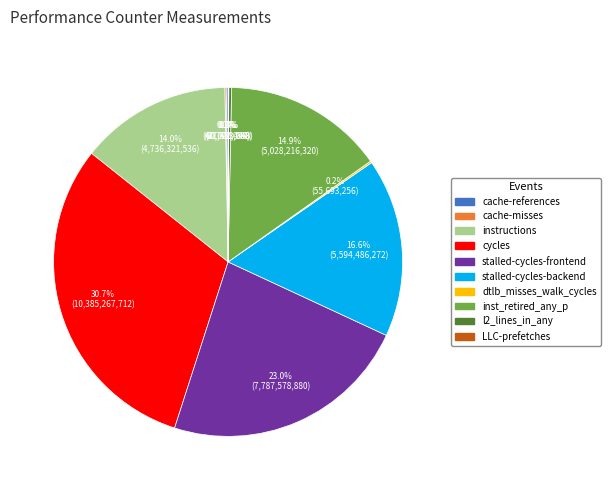

True or false: stalled-cycles-backend accounts for 11% of the total.

False